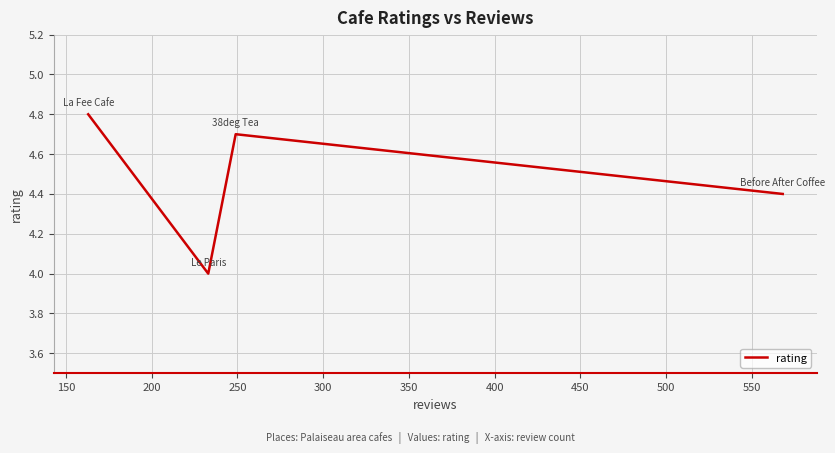

How many interior local valleys (lower than both neighbors) does the data have?

1